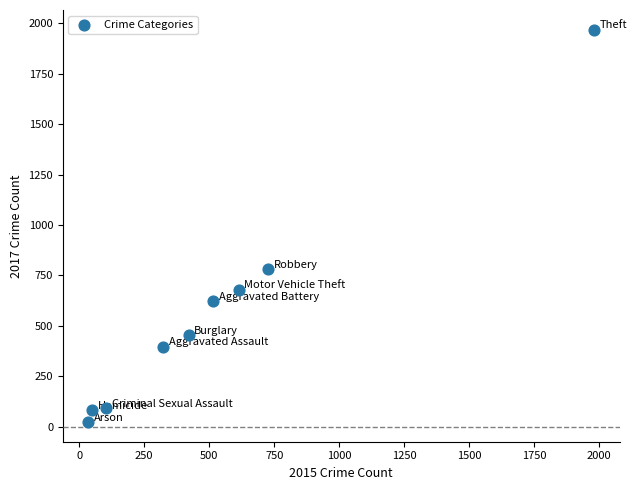

What is the average Y value?

566